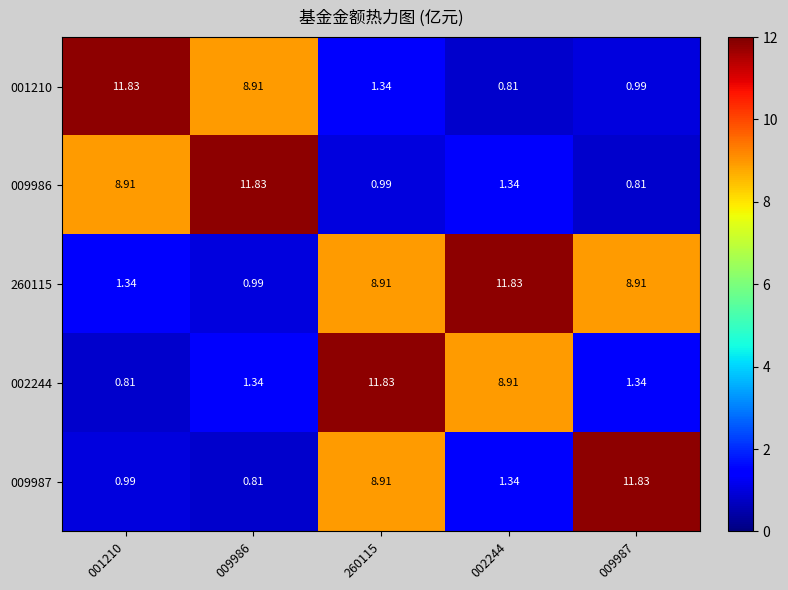

At how many categories does at least one series exceed 1?

5